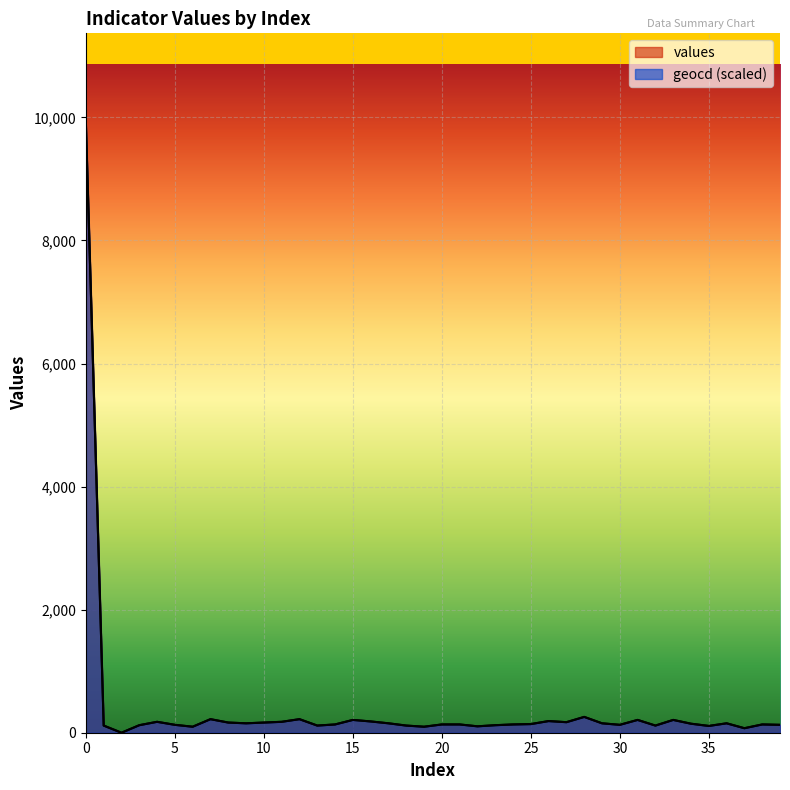

Reading left to right, list all the values displayed in this chart.

values: 0=9883.0	1=116.0	2=0.0	3=122.0	4=177.0	5=128.0	6=97.0	7=220.0	8=165.0	9=153.0	10=165.0	11=177.0	12=220.0	13=116.0	14=134.0	15=208.0	16=183.0	17=153.0	18=116.0	19=97.0	20=134.0	21=134.0	22=104.0	23=122.0	24=134.0	25=140.0	26=189.0	27=171.0	28=257.0	29=153.0	30=128.0	31=208.0	32=116.0	33=208.0	34=146.0	35=110.0	36=153.0	37=73.0	38=134.0	39=128.0
geocd: 0=9883.0	1=116.3	2=0.0	3=122.5	4=177.6	5=128.6	6=98.0	7=220.4	8=165.3	9=153.1	10=165.3	11=177.6	12=220.4	13=116.3	14=134.7	15=208.2	16=183.7	17=153.1	18=116.3	19=98.0	20=134.7	21=134.7	22=104.1	23=122.5	24=134.7	25=140.8	26=189.8	27=171.5	28=257.2	29=153.1	30=128.6	31=208.2	32=116.3	33=208.2	34=147.0	35=110.2	36=153.1	37=73.5	38=134.7	39=128.6